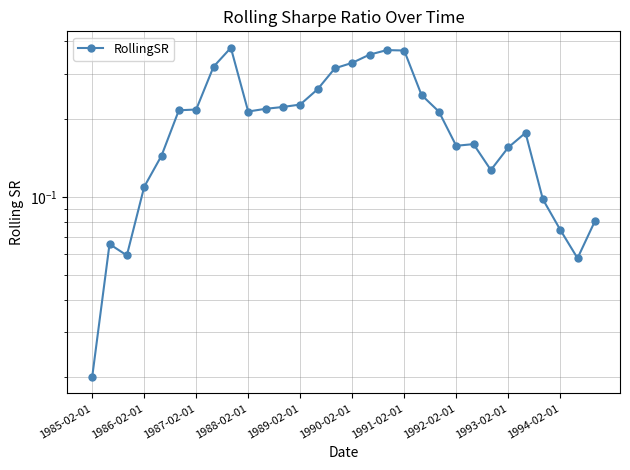

Rank the categories by value from lowest to highest.

1985-02-01, 28, 1987-02-01, 1986-02-01, 27, 29, 26, 1988-02-01, 23, 1989-02-01, 24, 21, 22, 25, 20, 1994-02-01, 1990-02-01, 1991-02-01, 10, 11, 12, 19, 13, 14, 1992-02-01, 15, 16, 18, 17, 1993-02-01